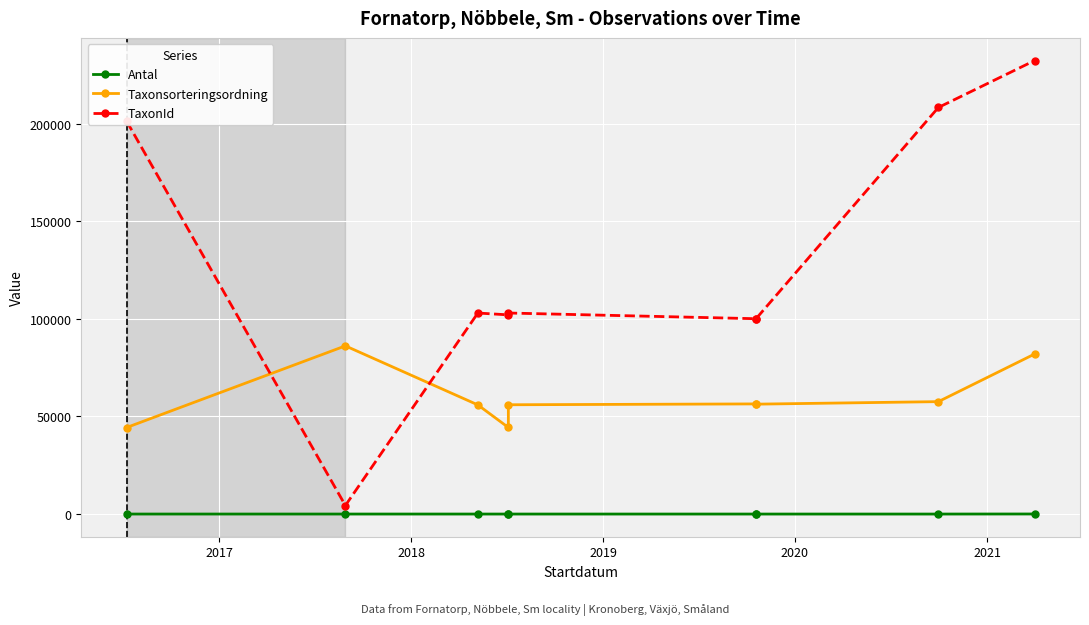

How many lines are shown in the chart?

3